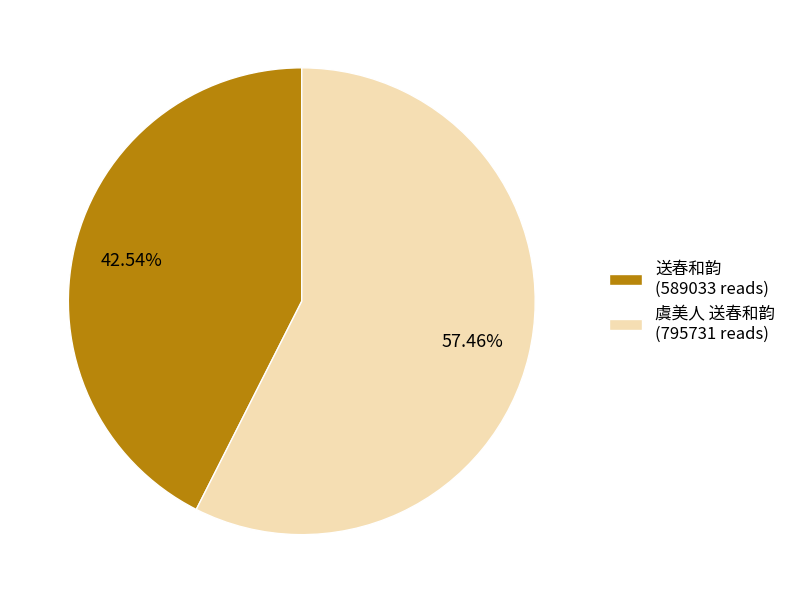

Between 虞美人 送春和韵 and 送春和韵, which is larger?

虞美人 送春和韵